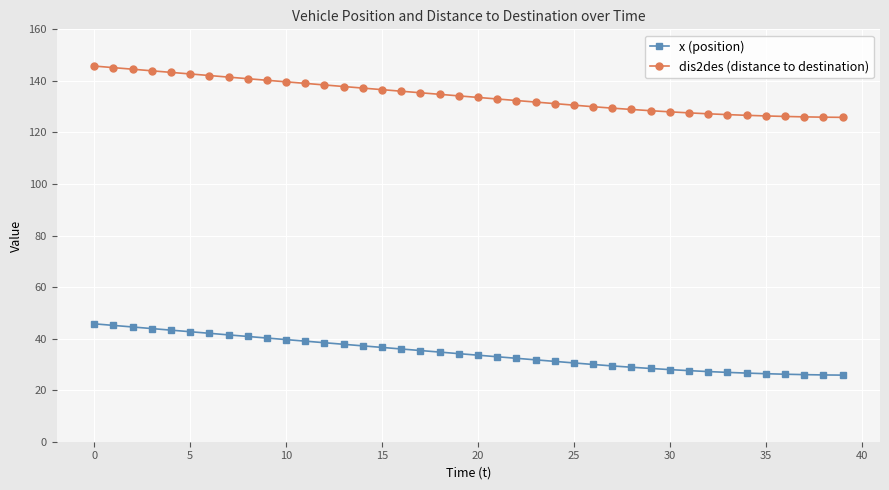

Rank the series by their maximum value, from highest to lowest.

dis2des (distance to destination), x (position)